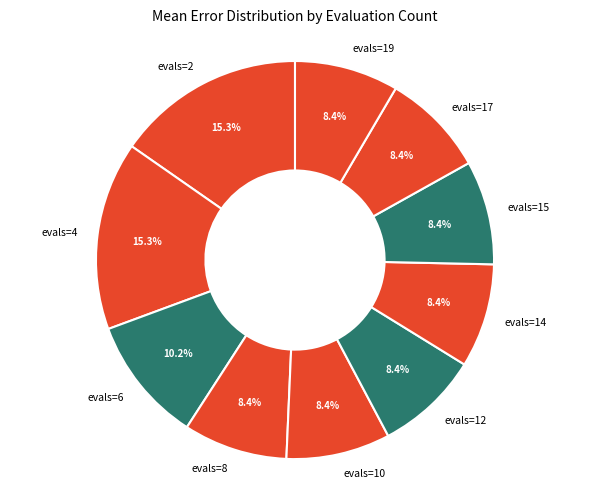

Is evals=15 the majority of the pie?

No